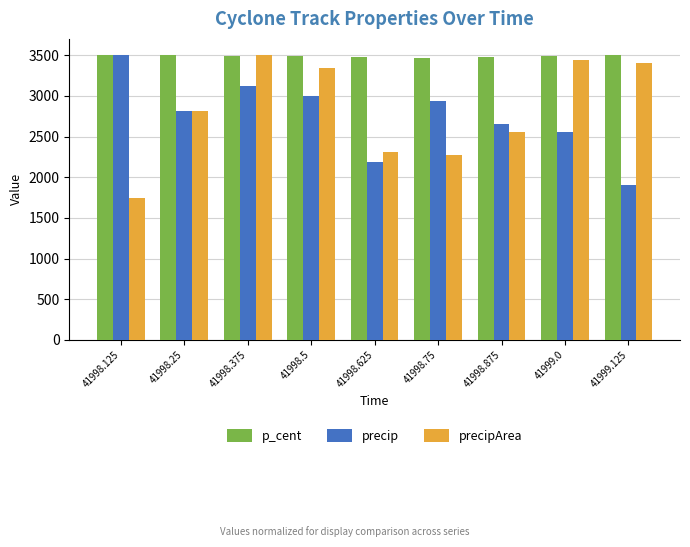

True or false: precip has a value of 1519.4 at 41998.625.

False